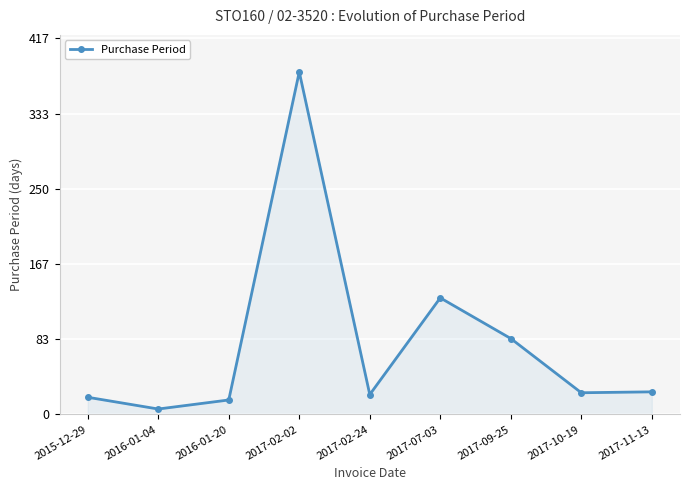

How many categories are shown in the chart?

9